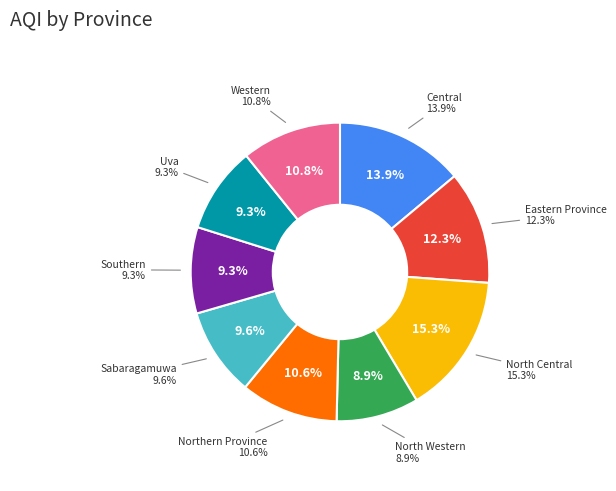

How much of the chart is everything except Central?

86.1%